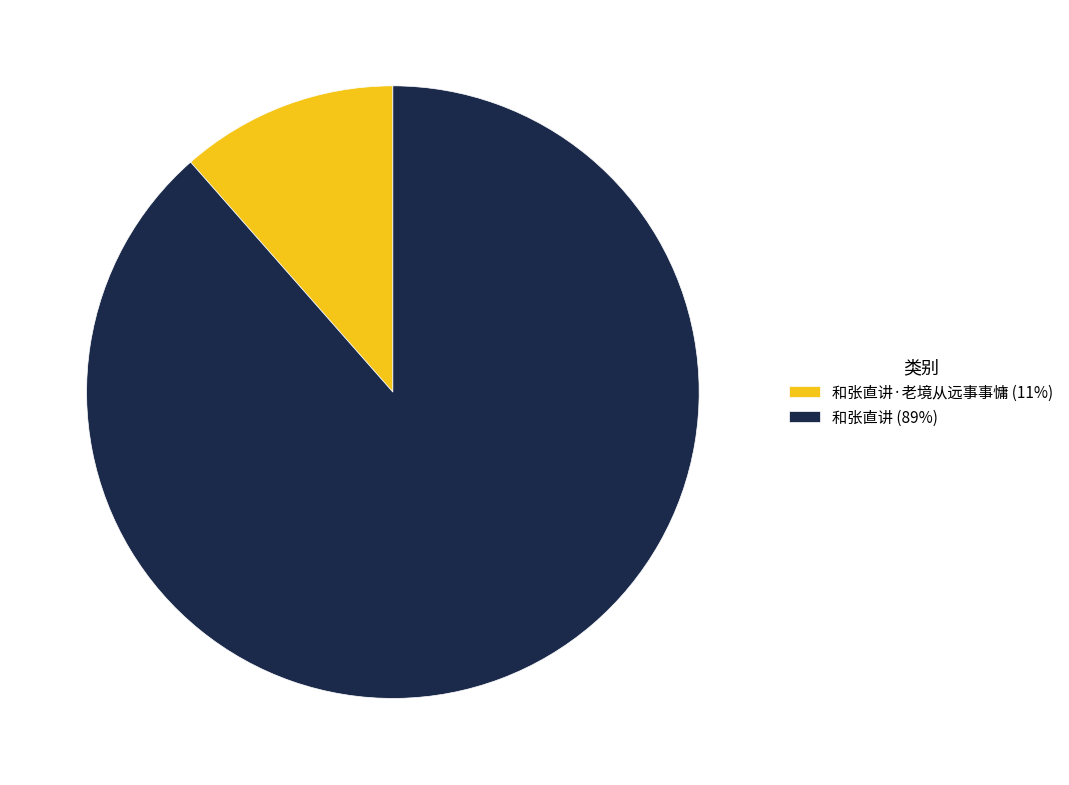

Is the sum of 和张直讲·老境从远事事慵 (11%) and 和张直讲 (89%) greater than half?

Yes